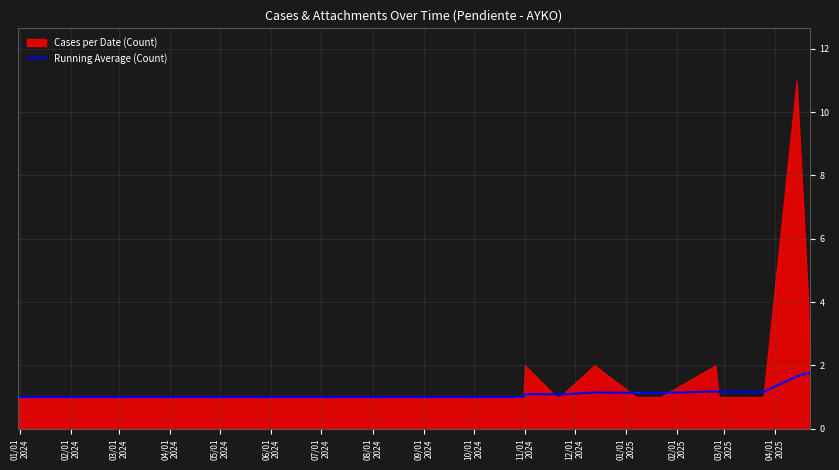

What position from the left is 04/01
2025?

16